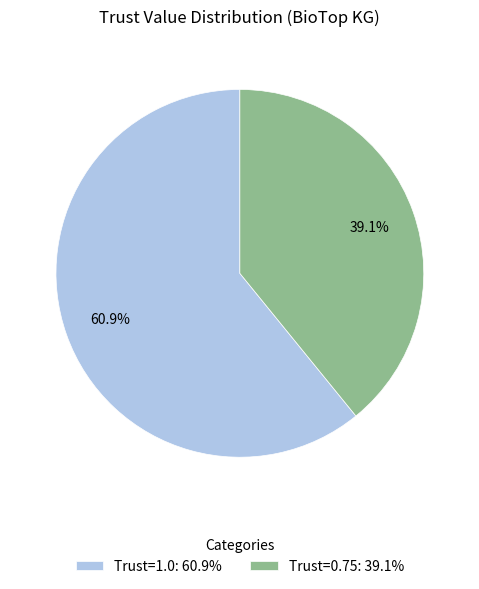

Which slice represents more than half of the pie?

Trust=1.0: 60.9%